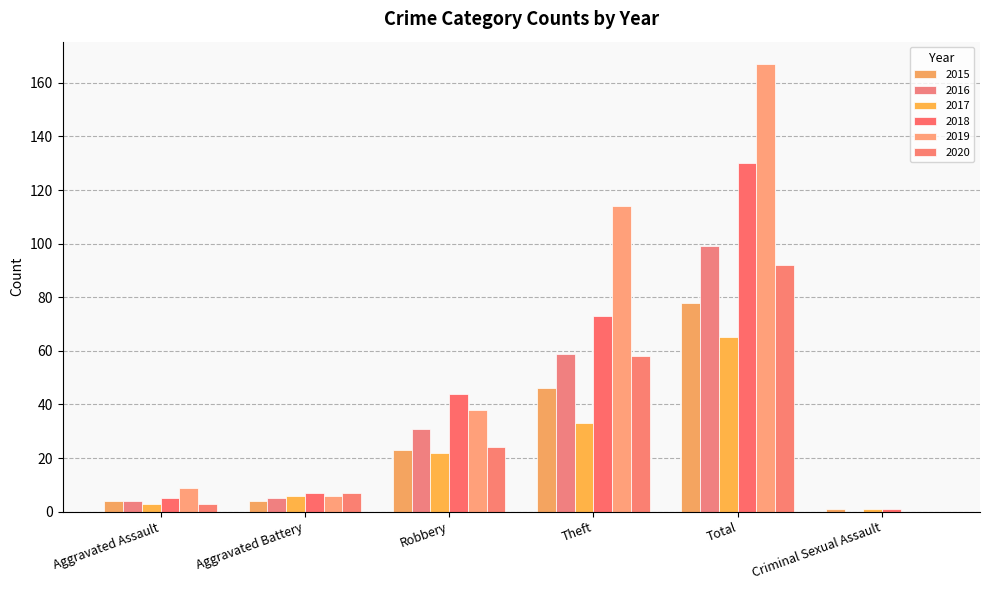

Read the 2020 value at Aggravated Assault.

3